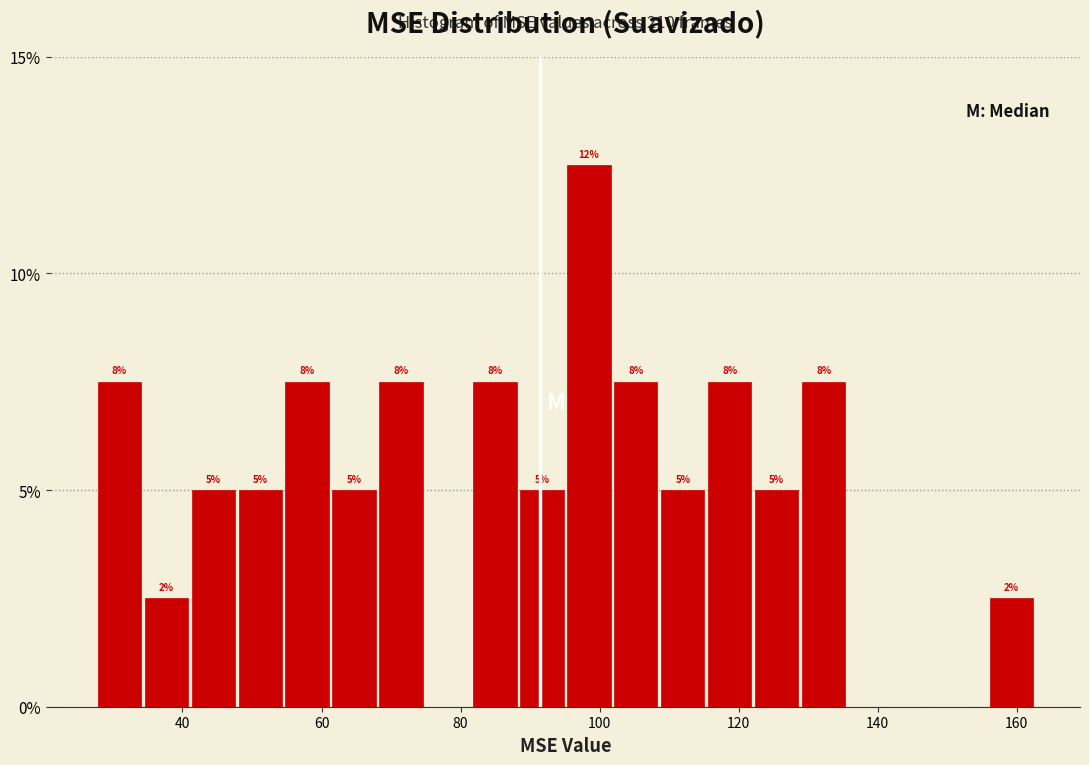

Around what value on the x-axis is the tallest bar? Give the approximate position of its centre, as read against the axis.

98